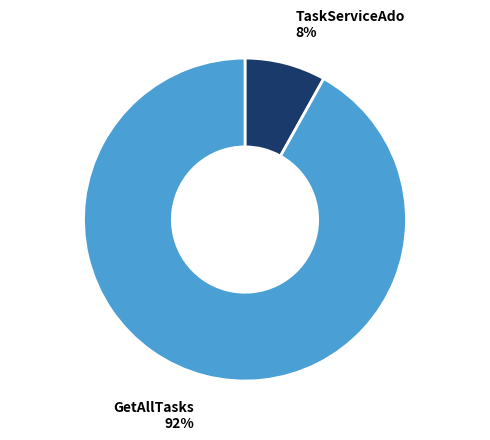

Between TaskServiceAdo and GetAllTasks, which is larger?

GetAllTasks